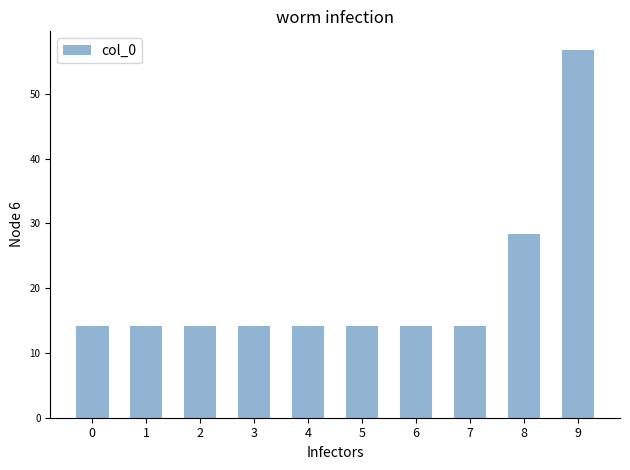

True or false: the data shows 14.2 at 4.

True